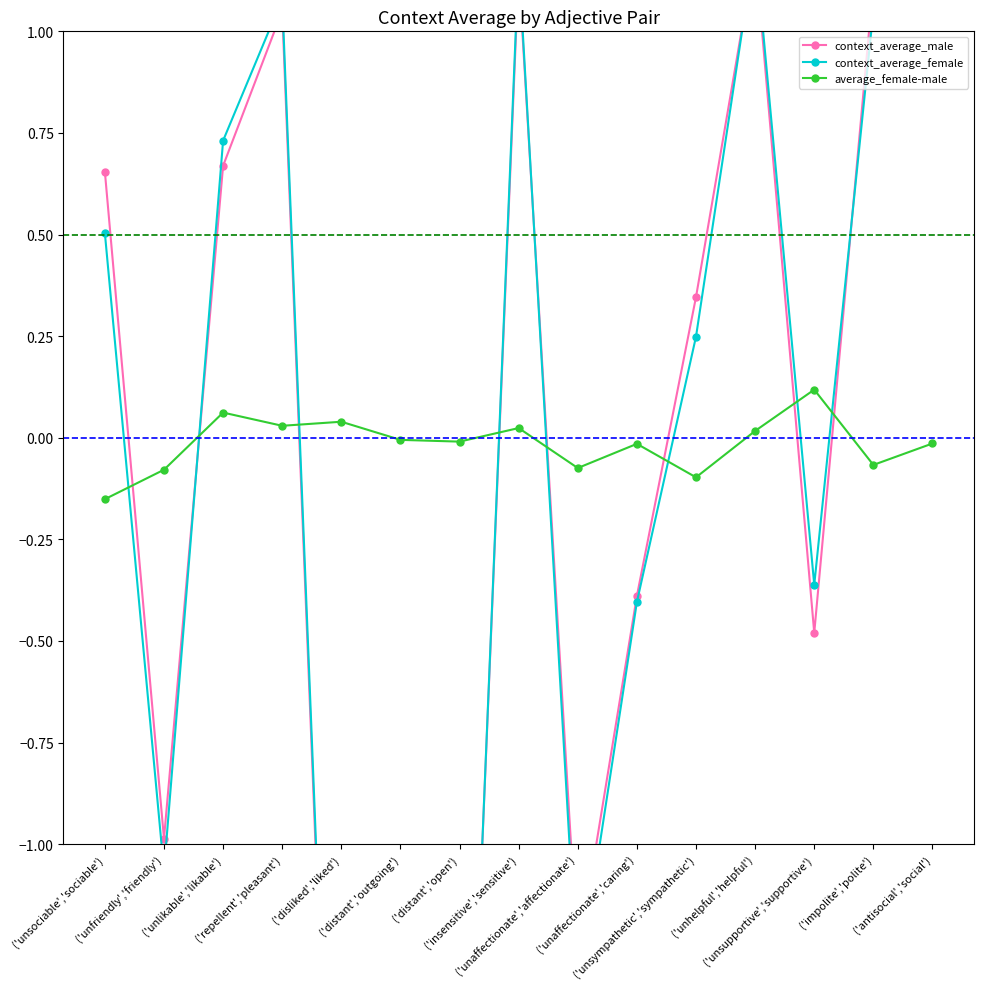

What is the average value of the context_average_female series?

-0.2